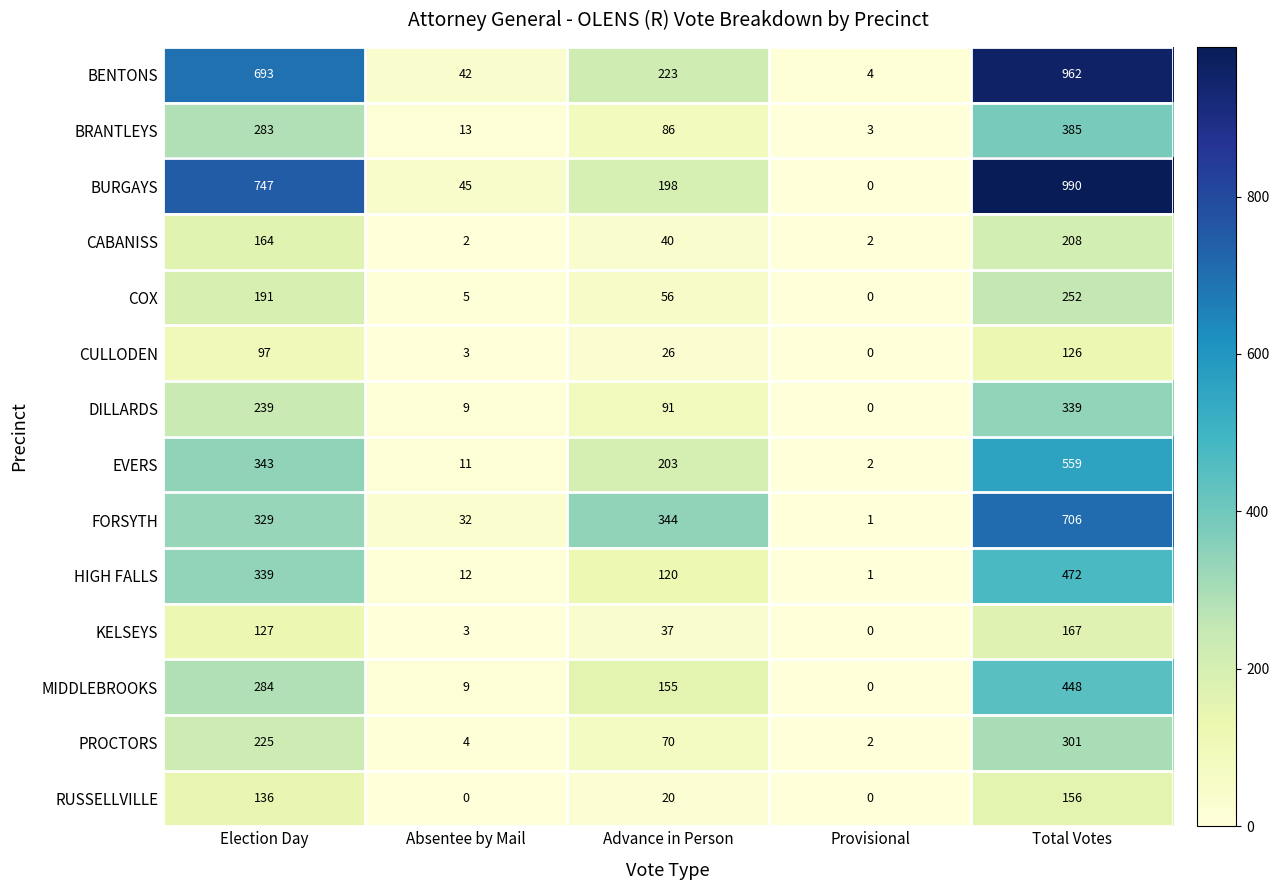

Which series has the largest total across all categories?

BURGAYS